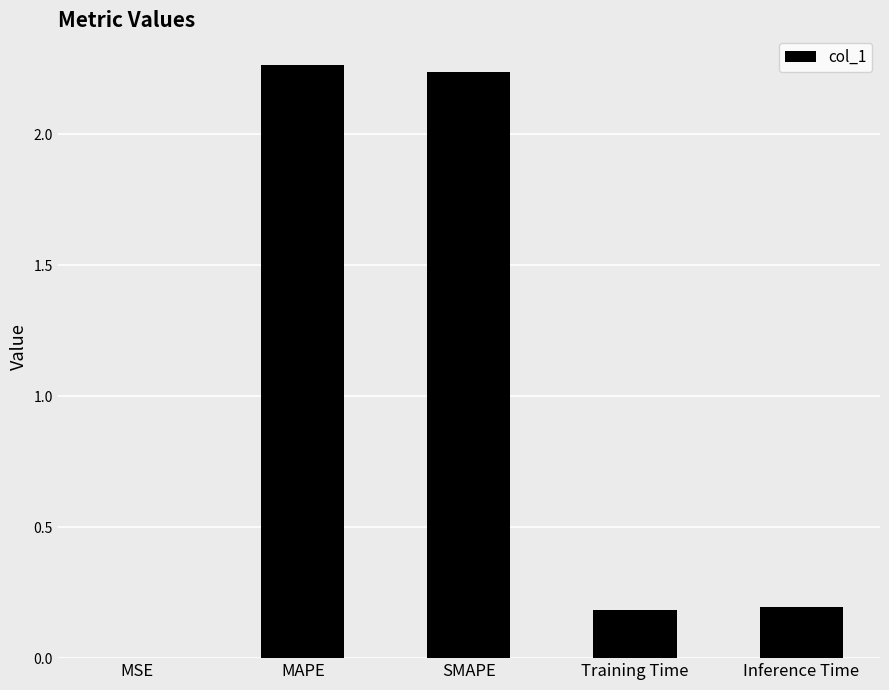

Which has a higher value, Training Time or SMAPE?

SMAPE